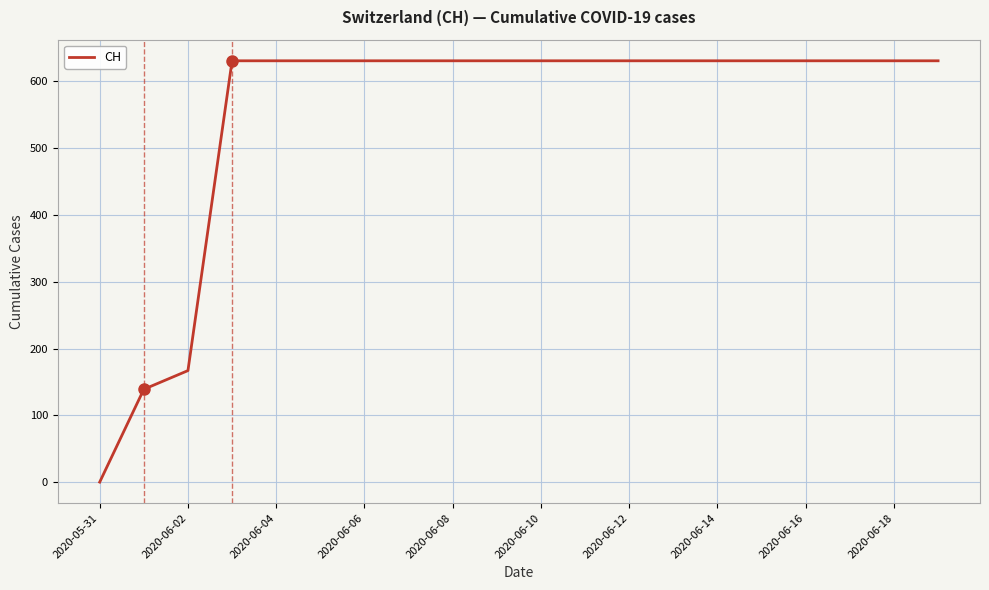

Is this an area chart (filled region under the line)?

No